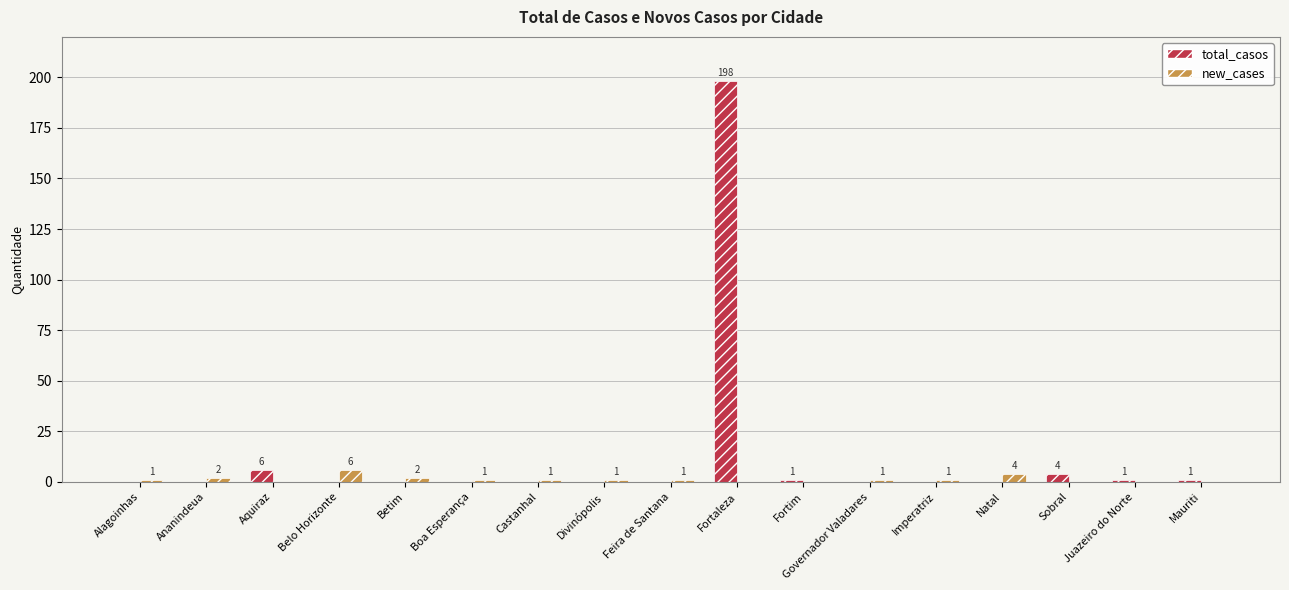

Is the value of new_cases at Castanhal greater than the value of total_casos at Aquiraz?

No